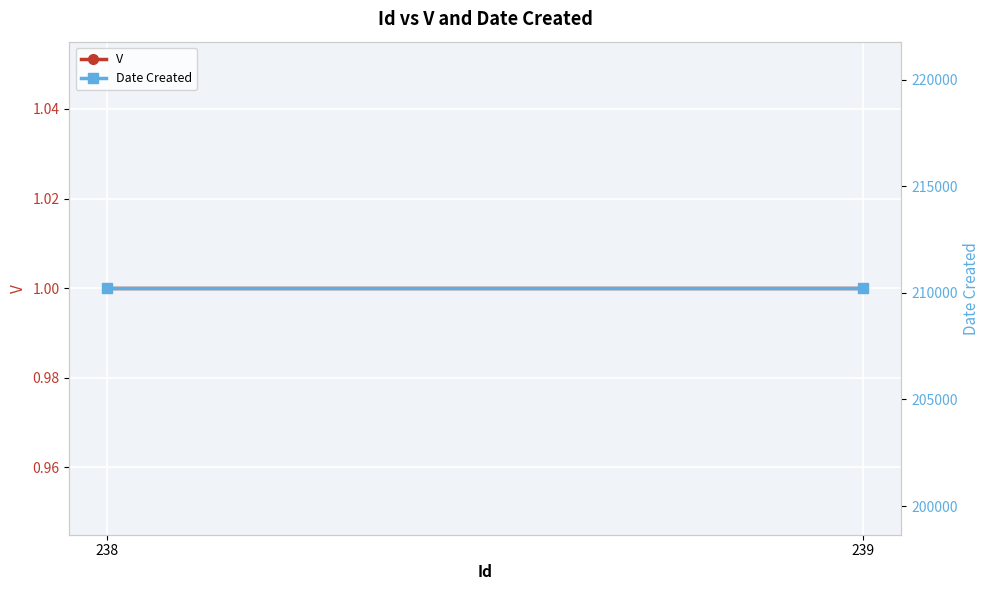

What is the difference between the highest and lowest values at 238?

210217